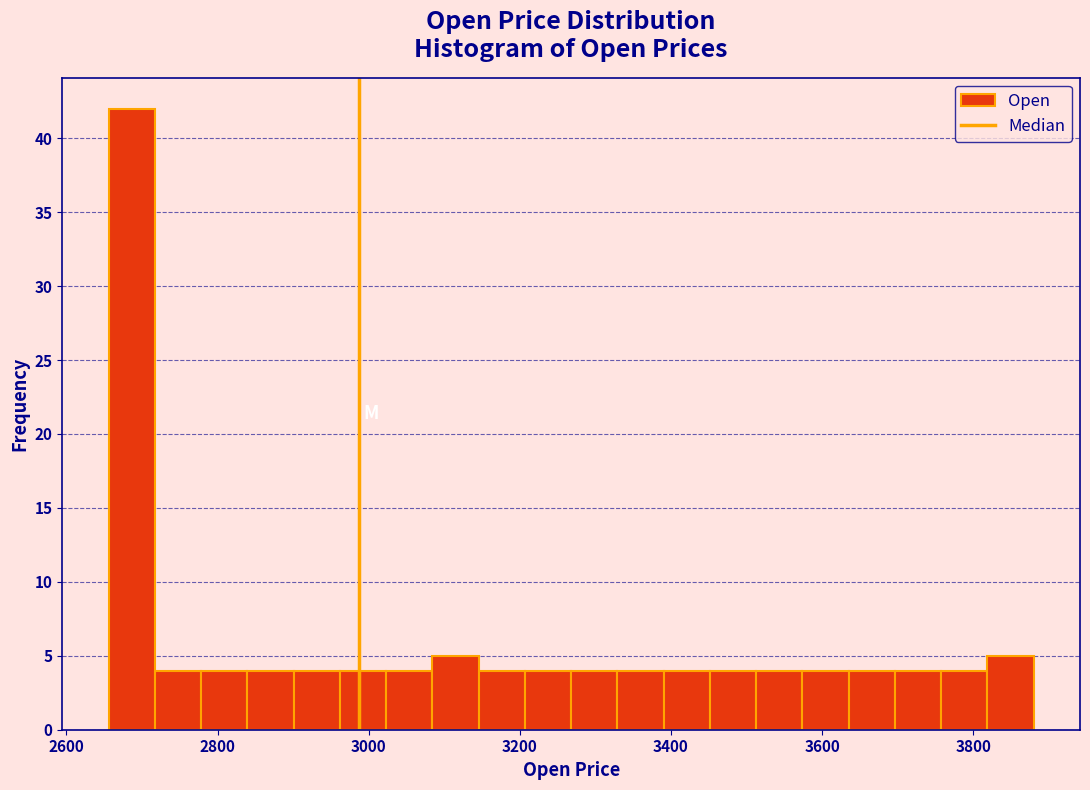

Read against the x-axis, roughly where is the centre of the tallest bar?

2680